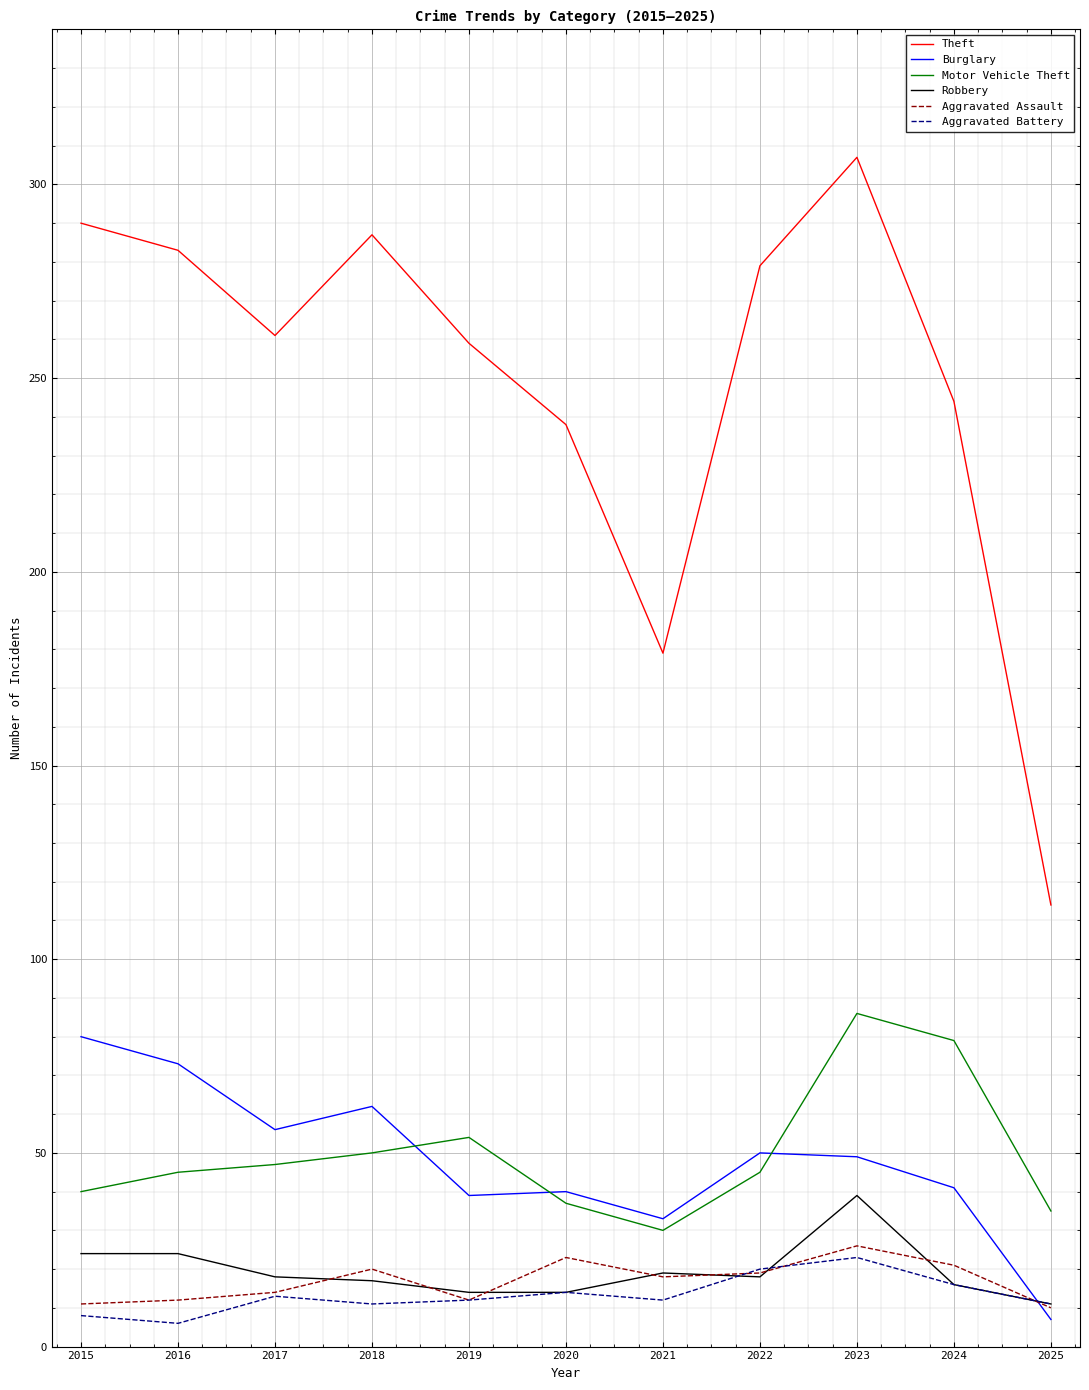

Which series has the widest spread of values?

Theft